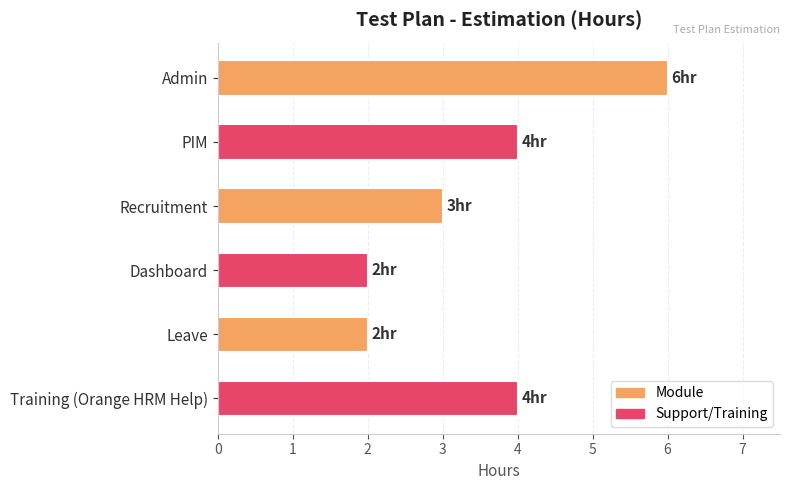

Approximately how many times larger is the value at Dashboard compared to Training (Orange HRM Help)?

0.5